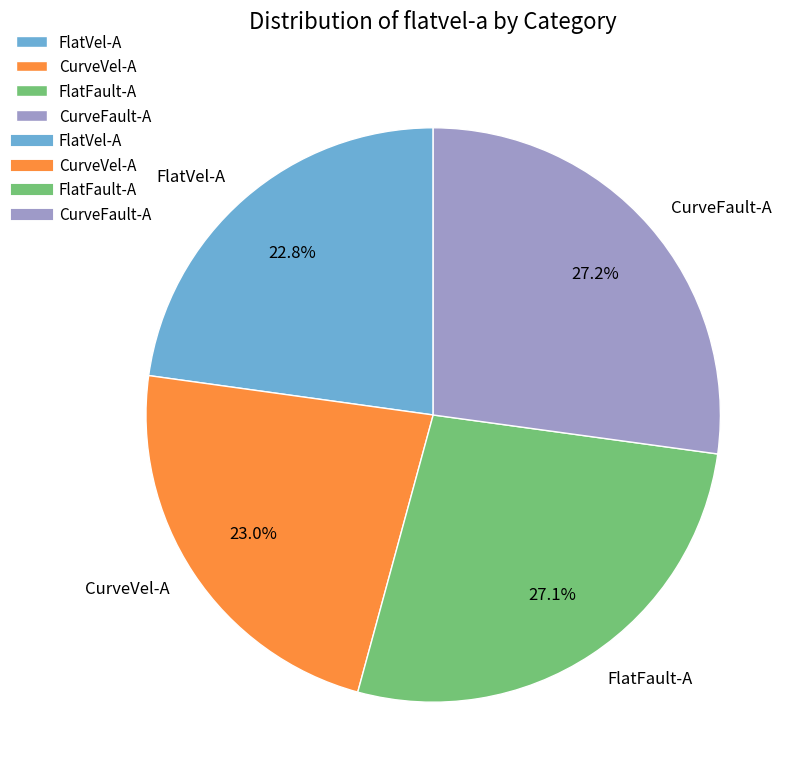

To the nearest percent, what portion does CurveFault-A represent?

27%